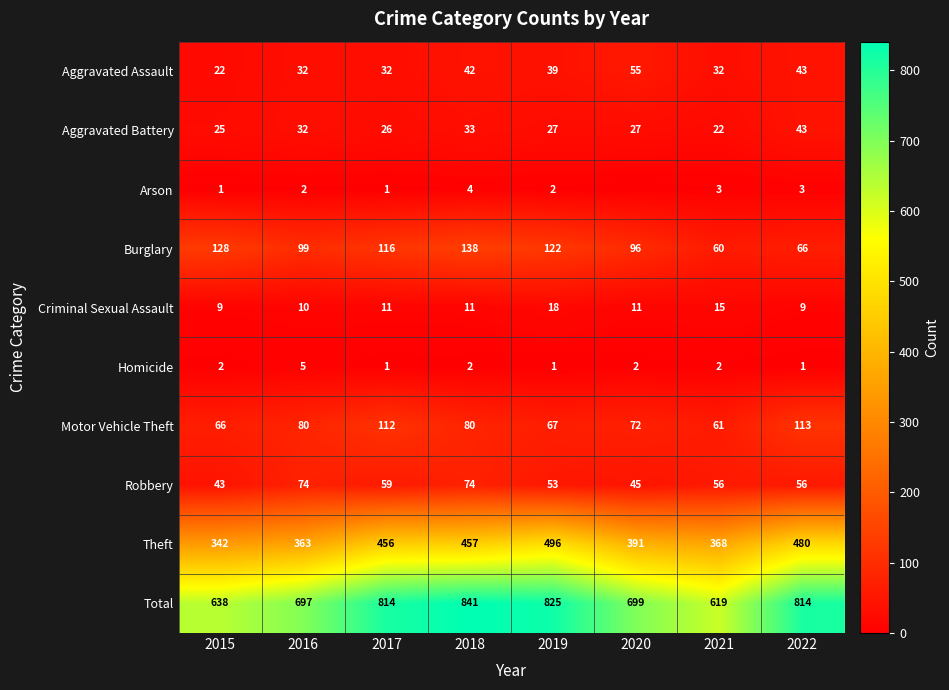

Where is Total nearest to the value 730?

2020